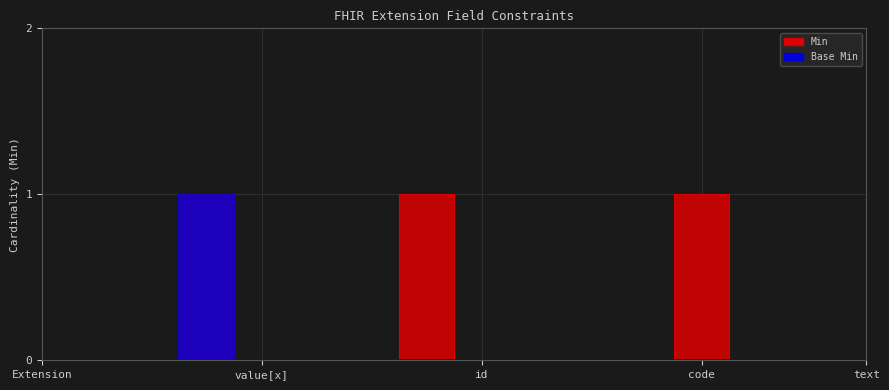

At which label does Base Min reach its minimum?

Extension